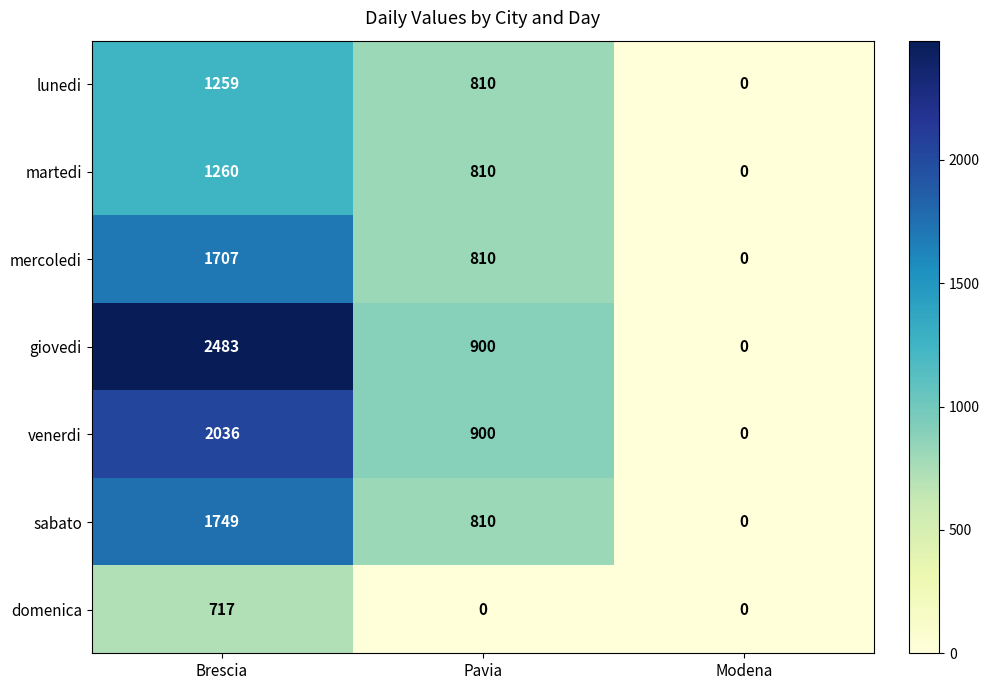

Reading right to left, extract all data points from this chart.

lunedi: Modena=0	Pavia=810	Brescia=1259
martedi: Modena=0	Pavia=810	Brescia=1260
mercoledi: Modena=0	Pavia=810	Brescia=1707
giovedi: Modena=0	Pavia=900	Brescia=2483
venerdi: Modena=0	Pavia=900	Brescia=2036
sabato: Modena=0	Pavia=810	Brescia=1749
domenica: Modena=0	Pavia=0	Brescia=717